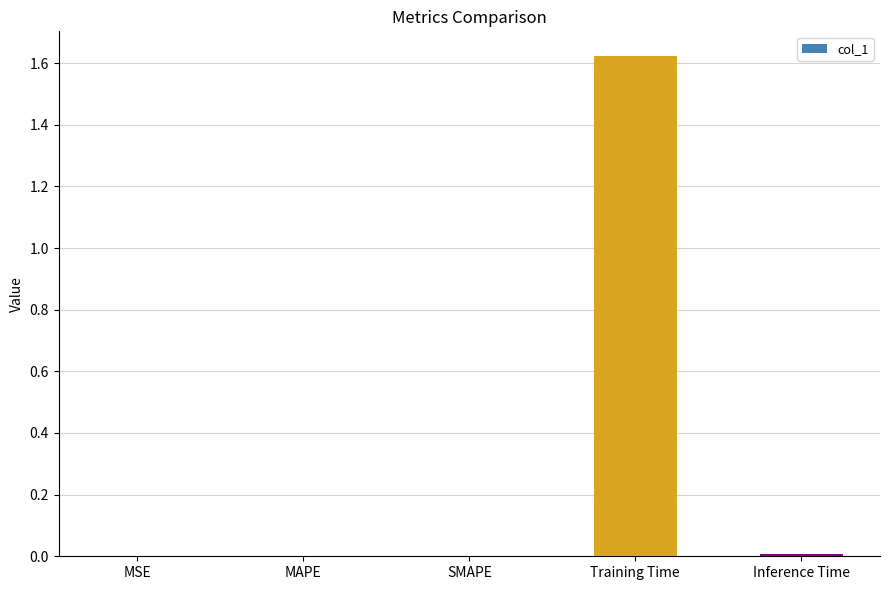

True or false: the data shows 0.0 at Inference Time.

True